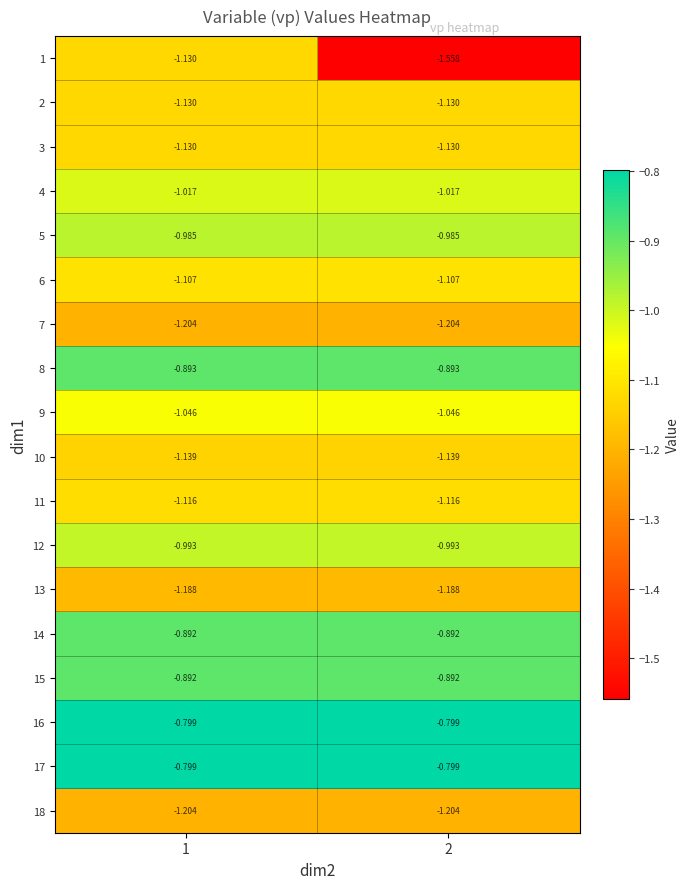

Is the value of 11 at 2 greater than the value of 13 at 2?

Yes